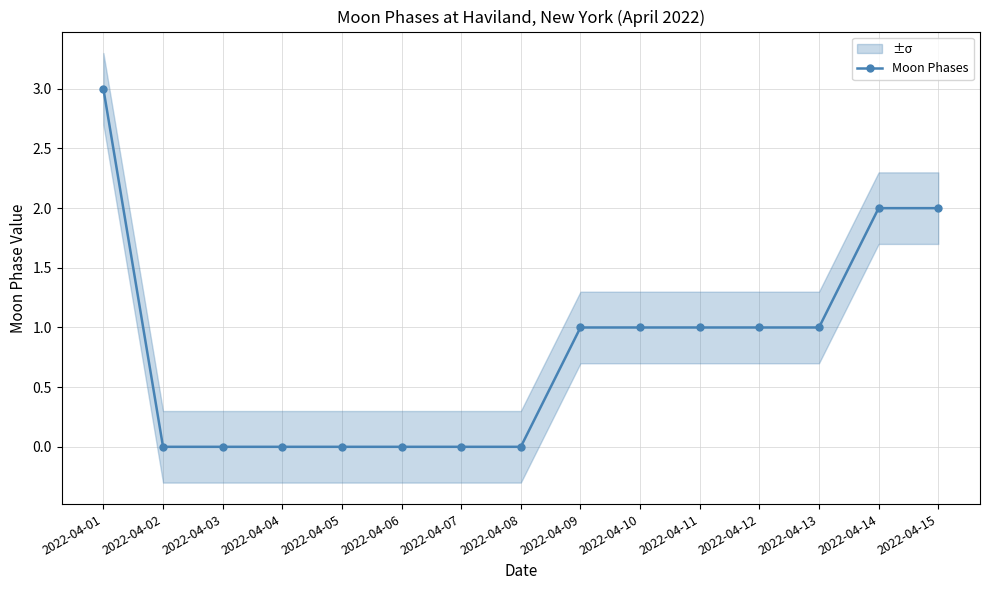

Rank the categories by value from highest to lowest.

2022-04-01, 2022-04-14, 2022-04-15, 2022-04-09, 2022-04-10, 2022-04-11, 2022-04-12, 2022-04-13, 2022-04-02, 2022-04-03, 2022-04-04, 2022-04-05, 2022-04-06, 2022-04-07, 2022-04-08